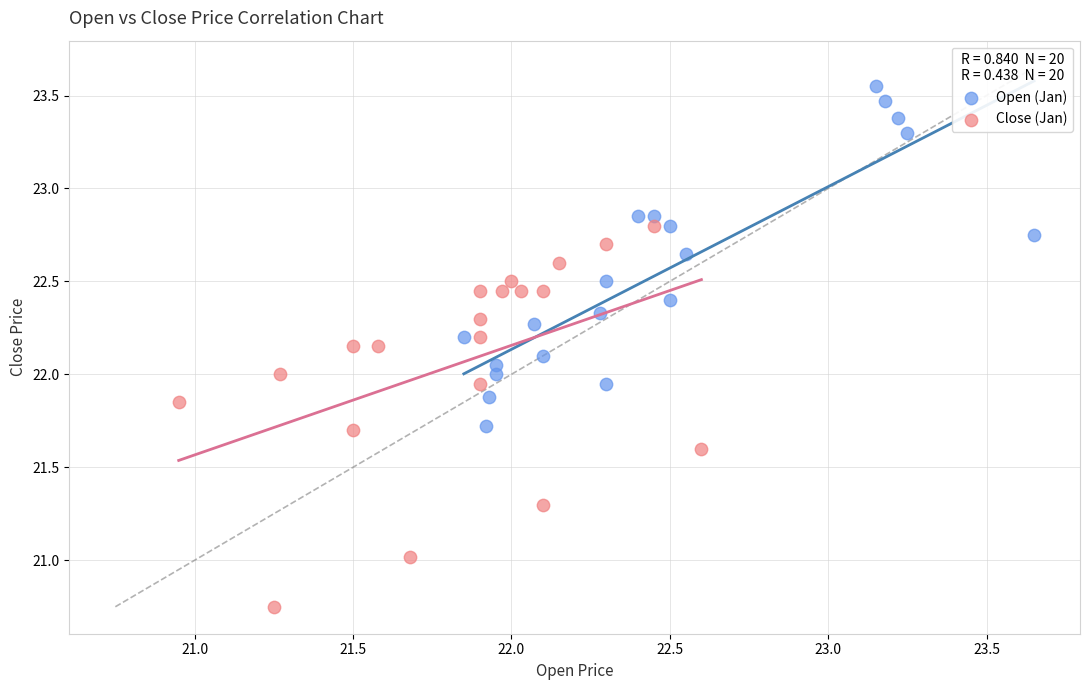

What are all the series names shown in the legend?

Open (Jan), Close (Jan)